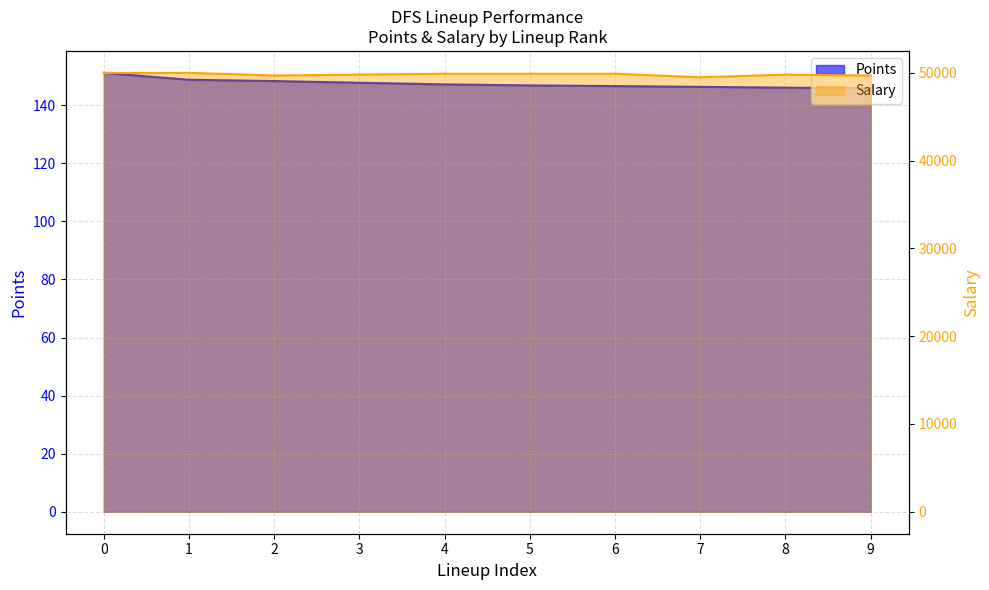

The value of Points at 2 is 148.3. True or false?

True